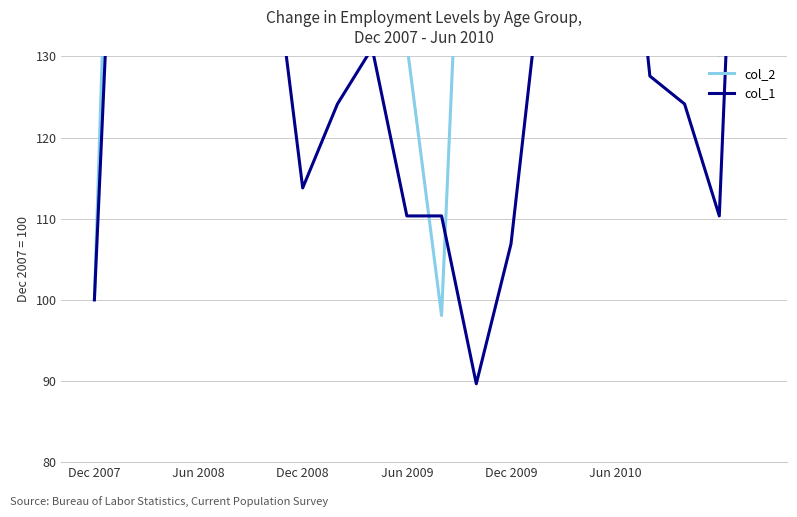

After their last crossing, which series has the higher values: col_1 or col_2?

col_2